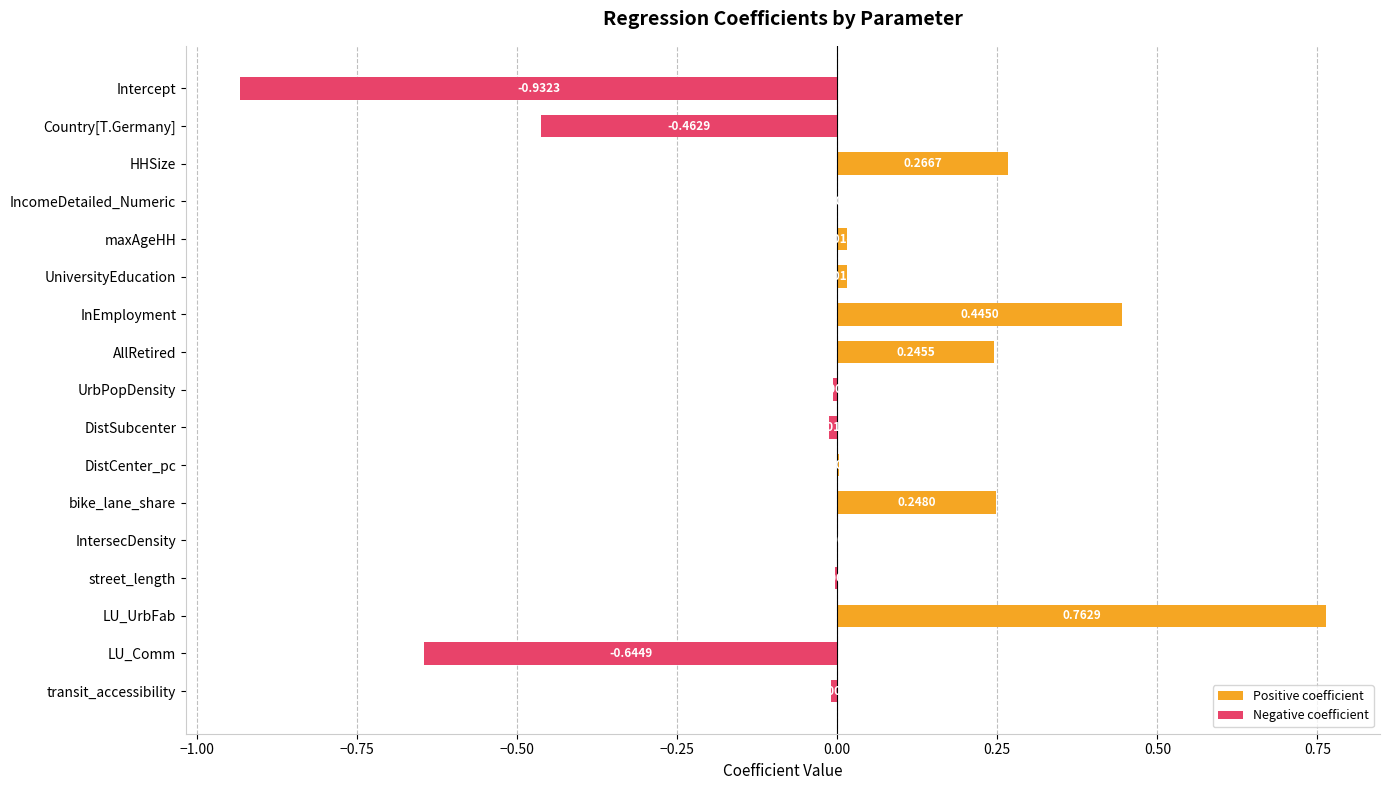

Which has a higher value, IncomeDetailed_Numeric or Country[T.Germany]?

IncomeDetailed_Numeric